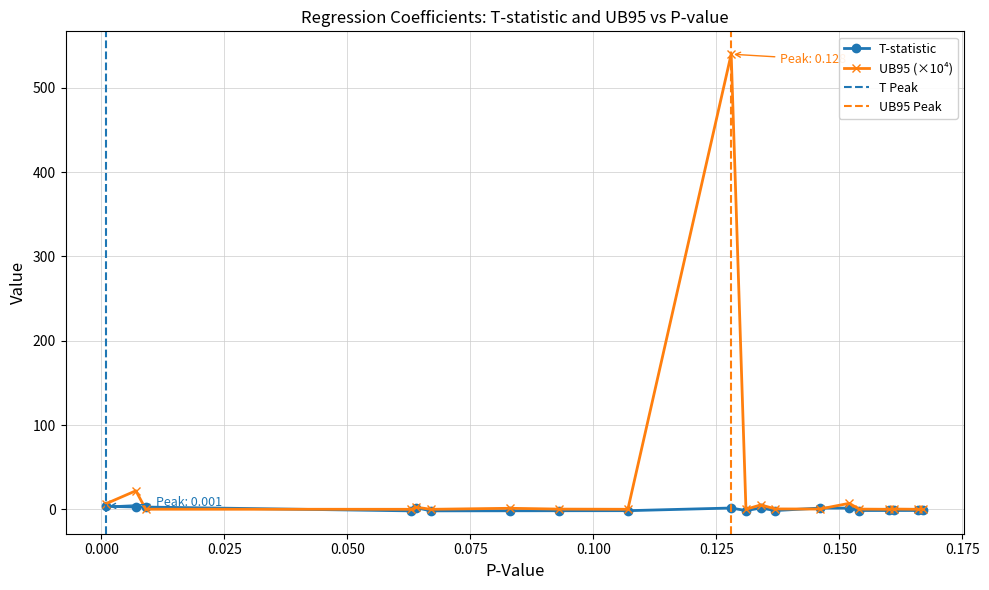

What is the label of the 14th point from the left?

0.146